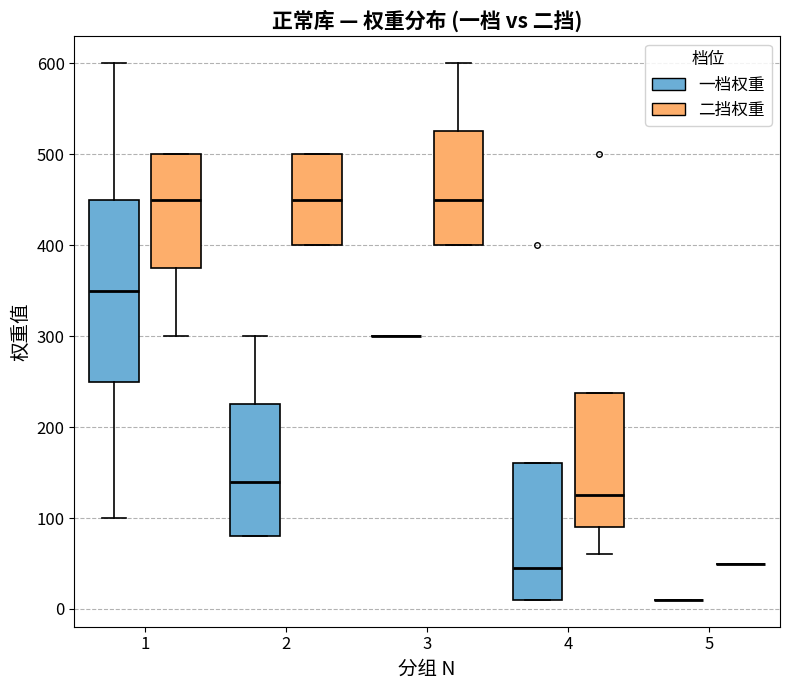

Reading left to right, transcribe this box plot: for each box, give where its median line is, the range the box spans, and where its two whiskers end, as read against the y-axis. The values are not printed on the chart, so give them approximately, as read against the axis.

1 (一档权重): median 350, box 250 to 450, whiskers 100 to 600
1 (二挡权重): median 450, box 380 to 500, whiskers 300 to 500
2 (一档权重): median 140, box 80 to 230, whiskers 80 to 300
2 (二挡权重): median 450, box 400 to 500, whiskers 400 to 500
3 (一档权重): box collapsed to a line at 300, whiskers 300 to 300
3 (二挡权重): median 450, box 400 to 530, whiskers 400 to 600
4 (一档权重): median 50, box 10 to 160, whiskers 10 to 160
4 (二挡权重): median 130, box 90 to 240, whiskers 60 to 240
5 (一档权重): box collapsed to a line at 10, whiskers 10 to 10
5 (二挡权重): box collapsed to a line at 50, whiskers 50 to 50